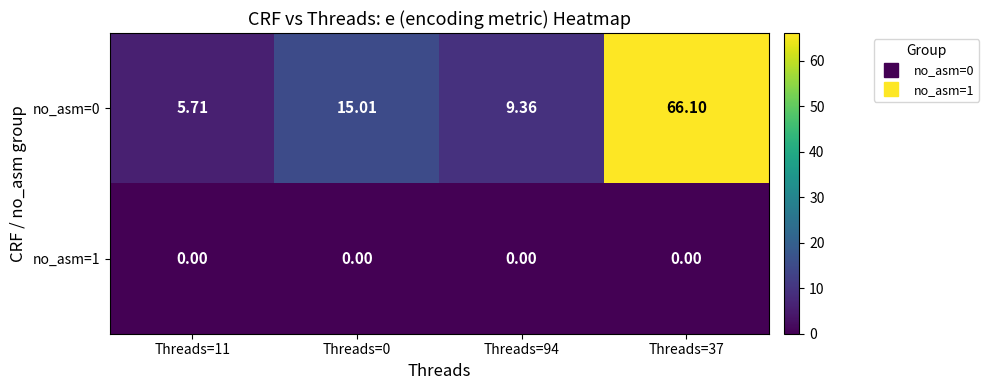

Rank the series by their average value, from highest to lowest.

no_asm=0, no_asm=1